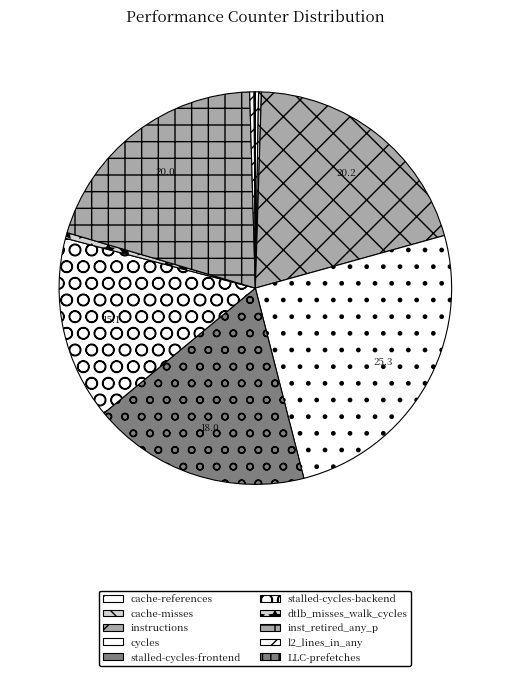

What is the ratio of the value at cache-references to the value at cache-misses?

1.1